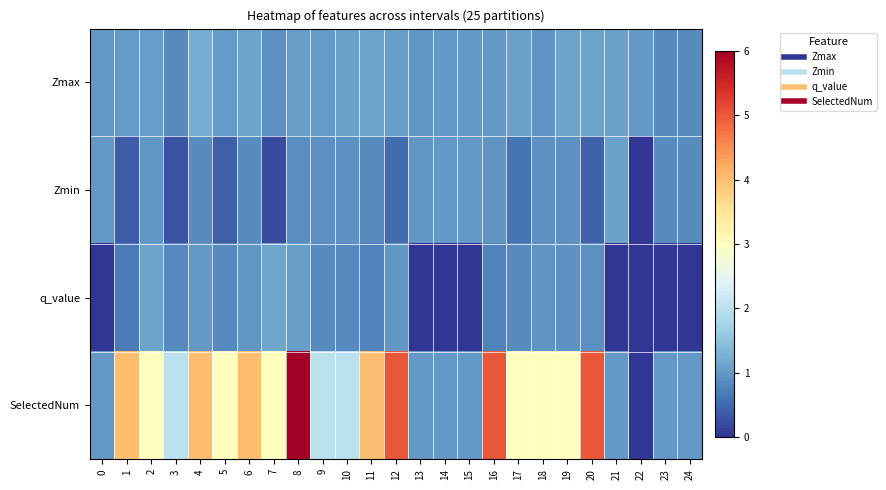

List the series in order of their peak value, highest first.

SelectedNum, Zmax, q_value, Zmin